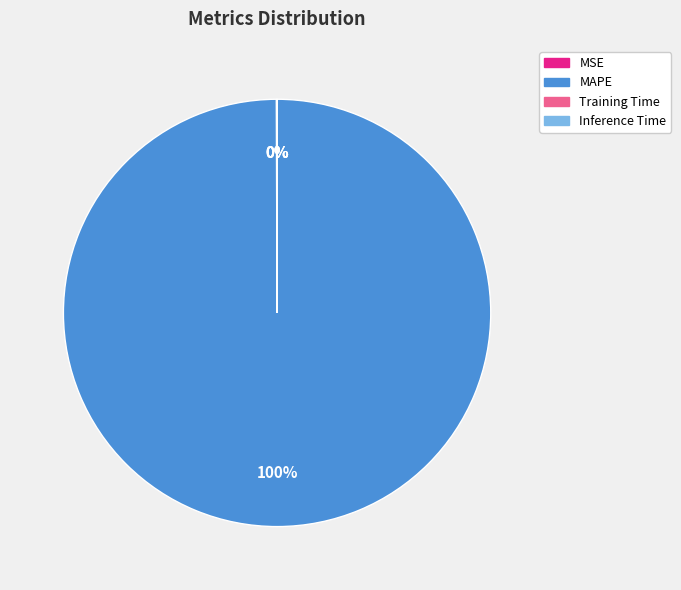

What percentage is the MAPE slice, to the nearest percent?

100%